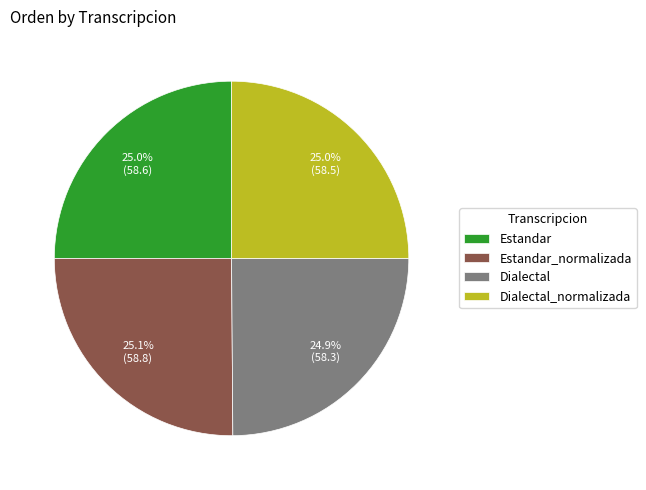

Count the number of slices in the pie.

4